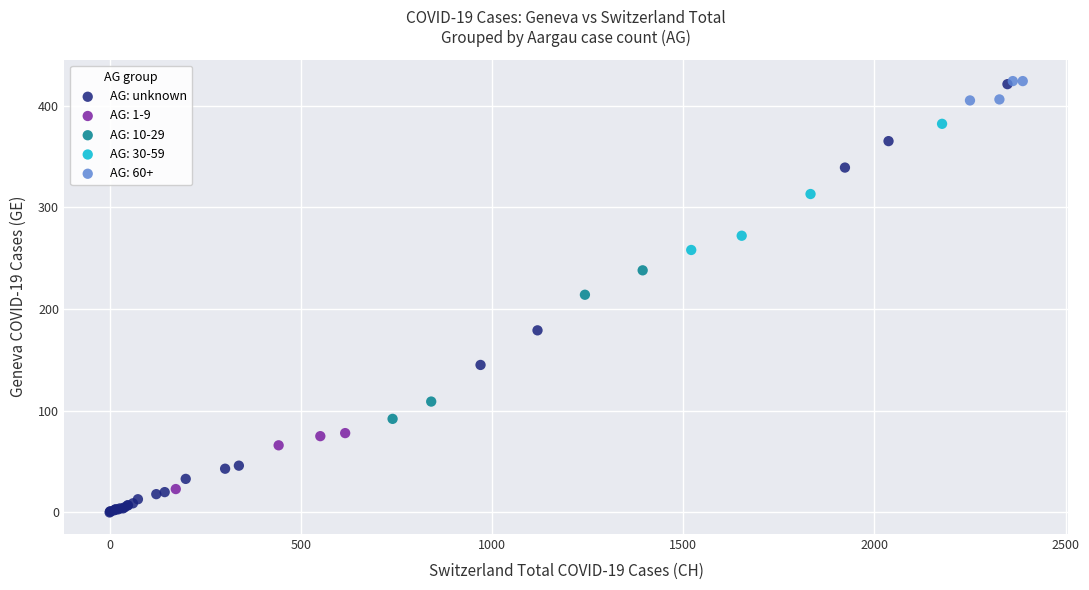

Which series has the largest Y range (max minus min)?

AG: unknown